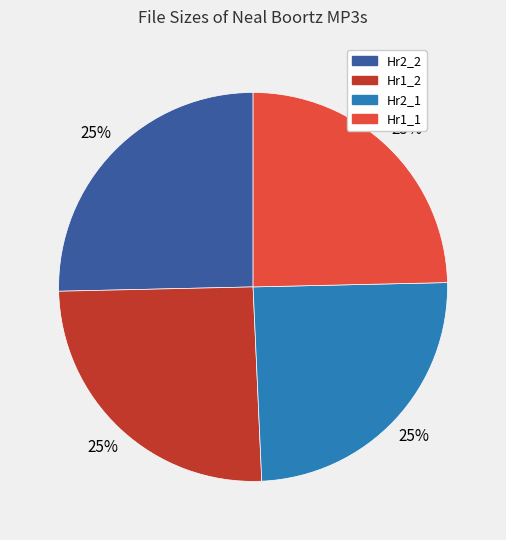

To the nearest percent, what is the average slice percentage?

25%